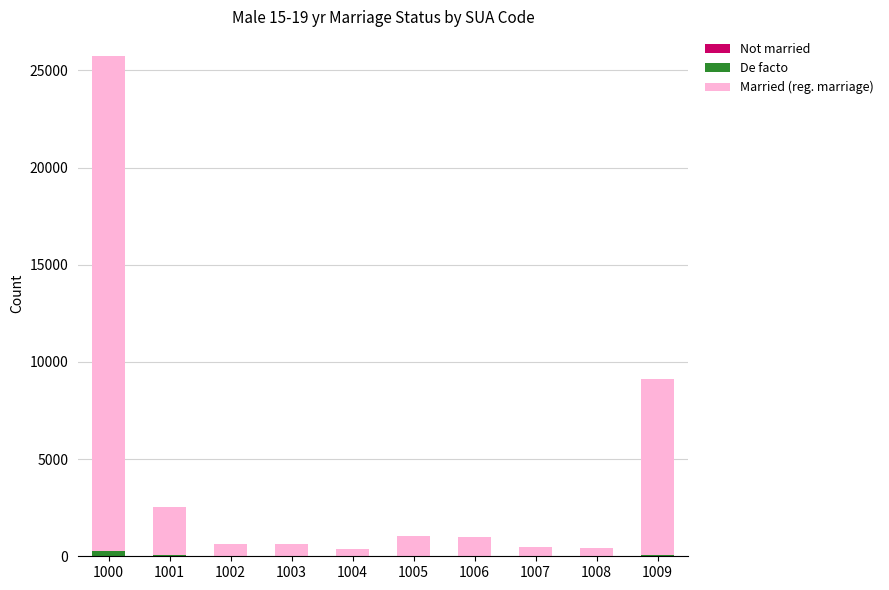

At which category is the sum across all series the highest?

1000